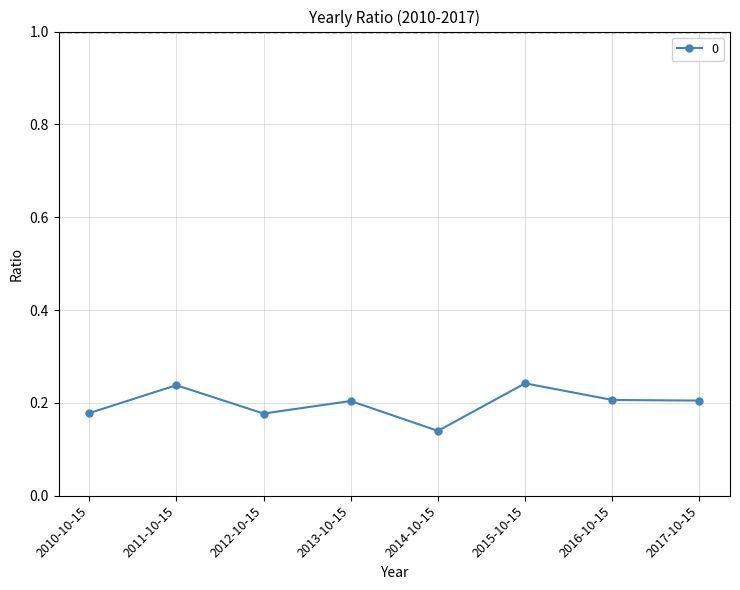

Which has a higher value, 2010-10-15 or 2017-10-15?

2017-10-15